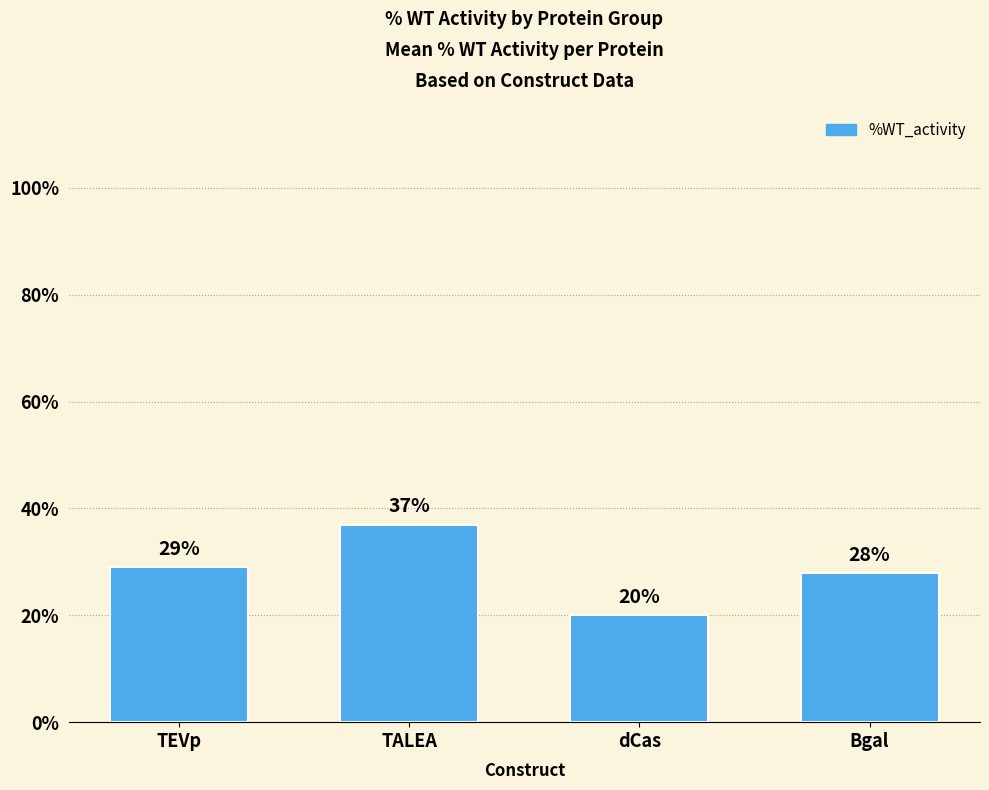

Are the bars grouped side by side (vs. stacked)?

No